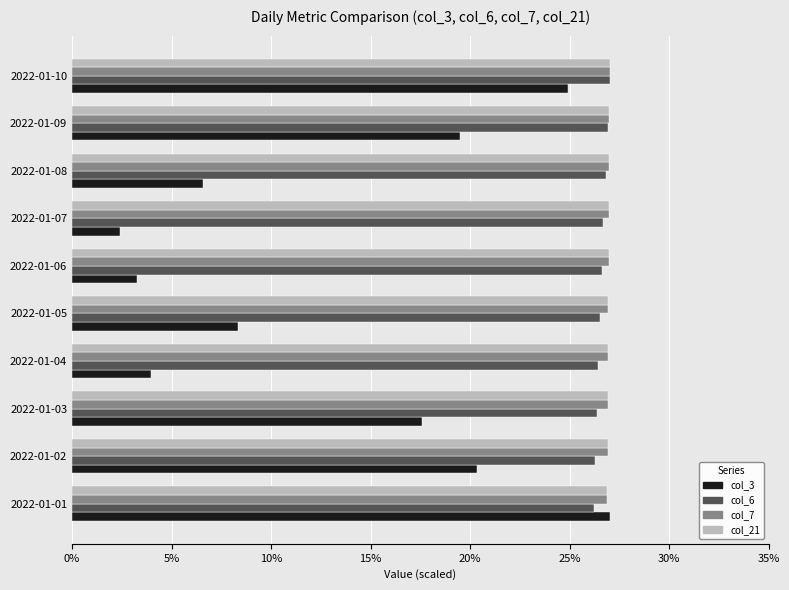

Which series changed the most between 2022-01-01 and 2022-01-07?

col_3